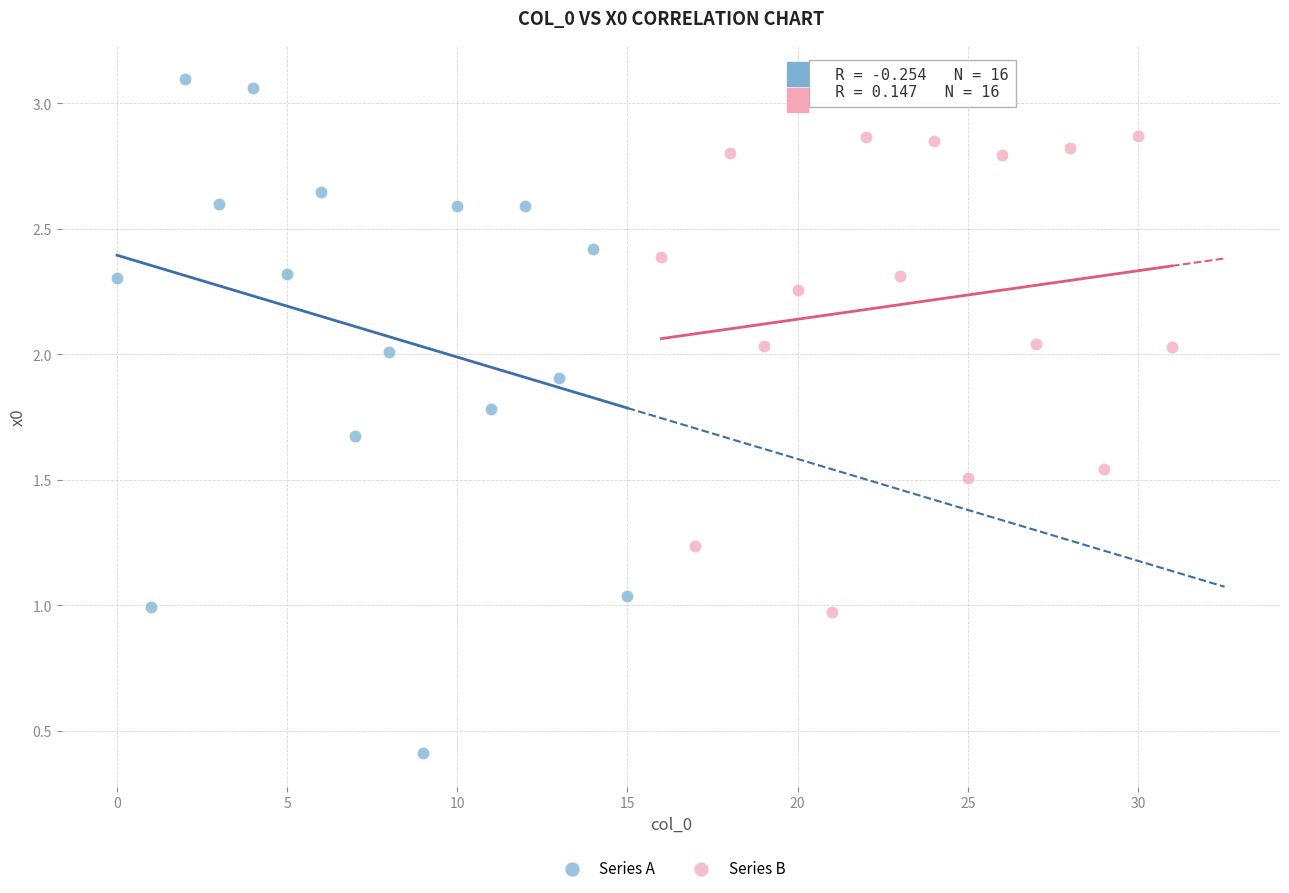

Which series has the largest Y range (max minus min)?

Series A